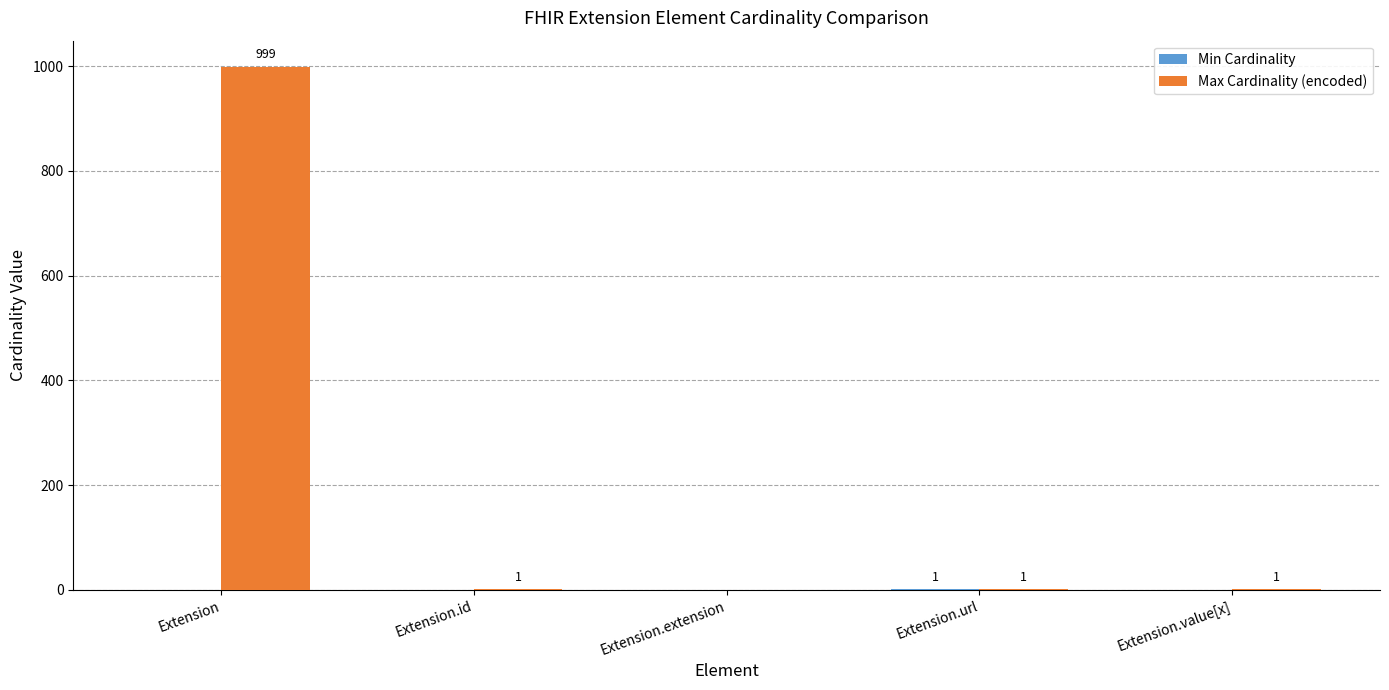

Which series changed the most between Extension and Extension.id?

Max Cardinality (encoded)